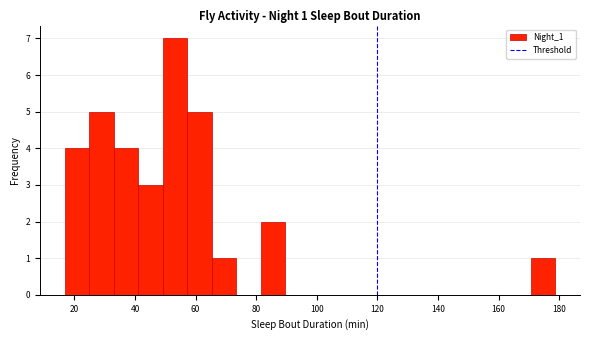

Which range on the x-axis has the tallest bar?

50 to 58